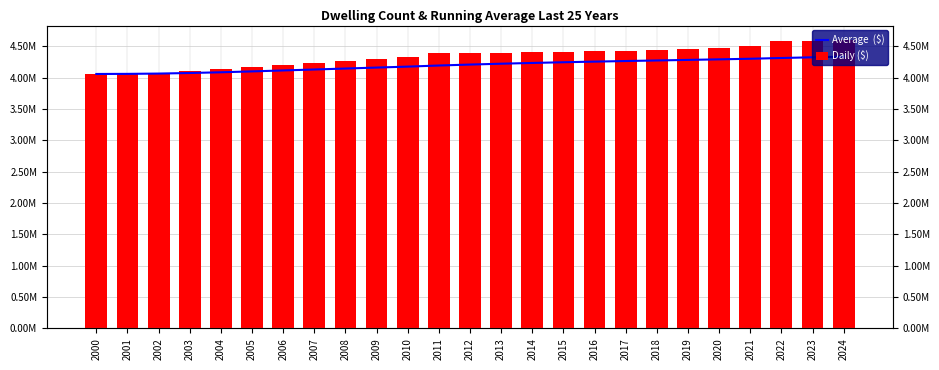

Rank the series by their maximum value, from lowest to highest.

Average  ($), Daily ($)